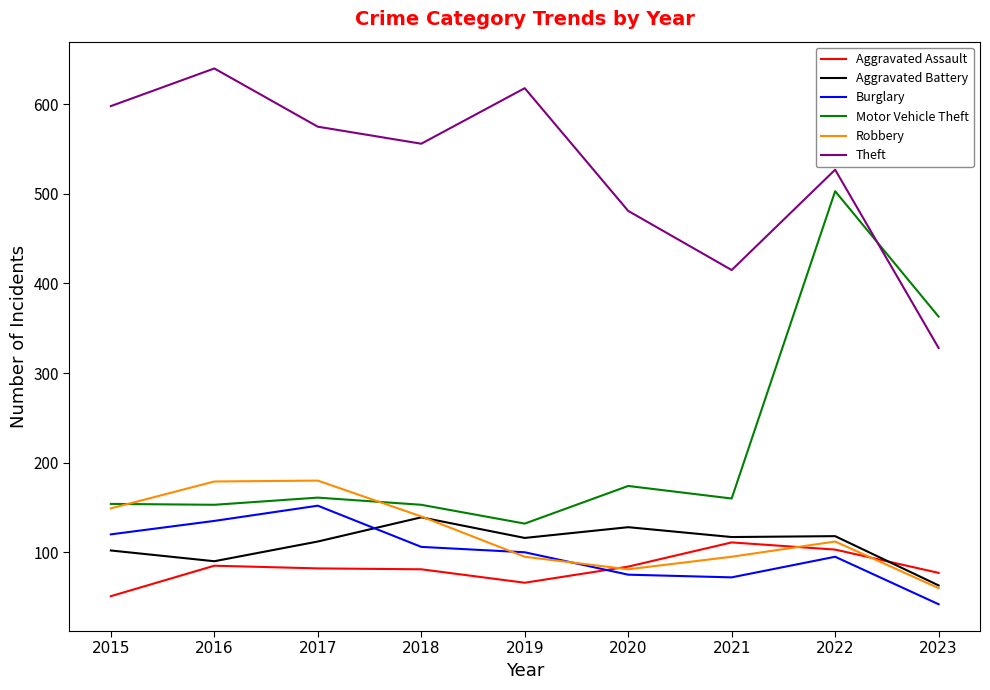

What are all the series names shown in the legend?

Aggravated Assault, Aggravated Battery, Burglary, Motor Vehicle Theft, Robbery, Theft